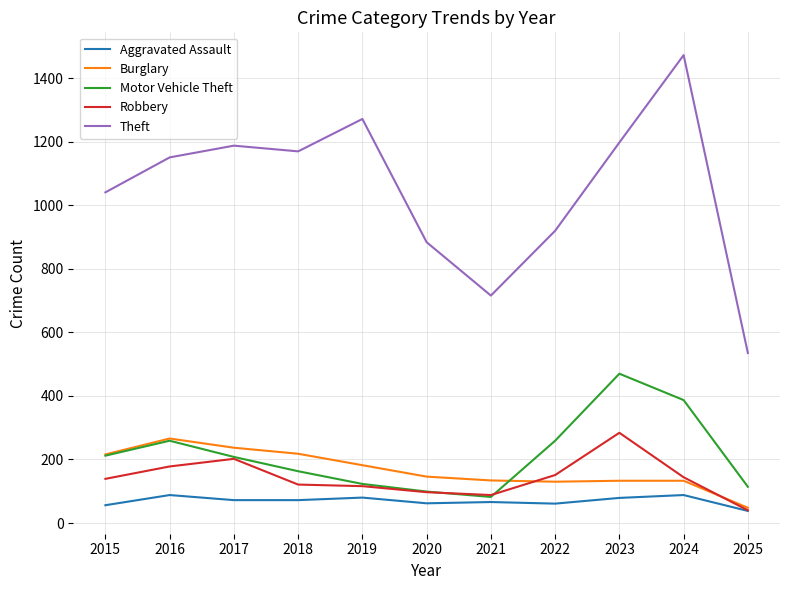

Where is Theft nearest to the value 1004?

2015